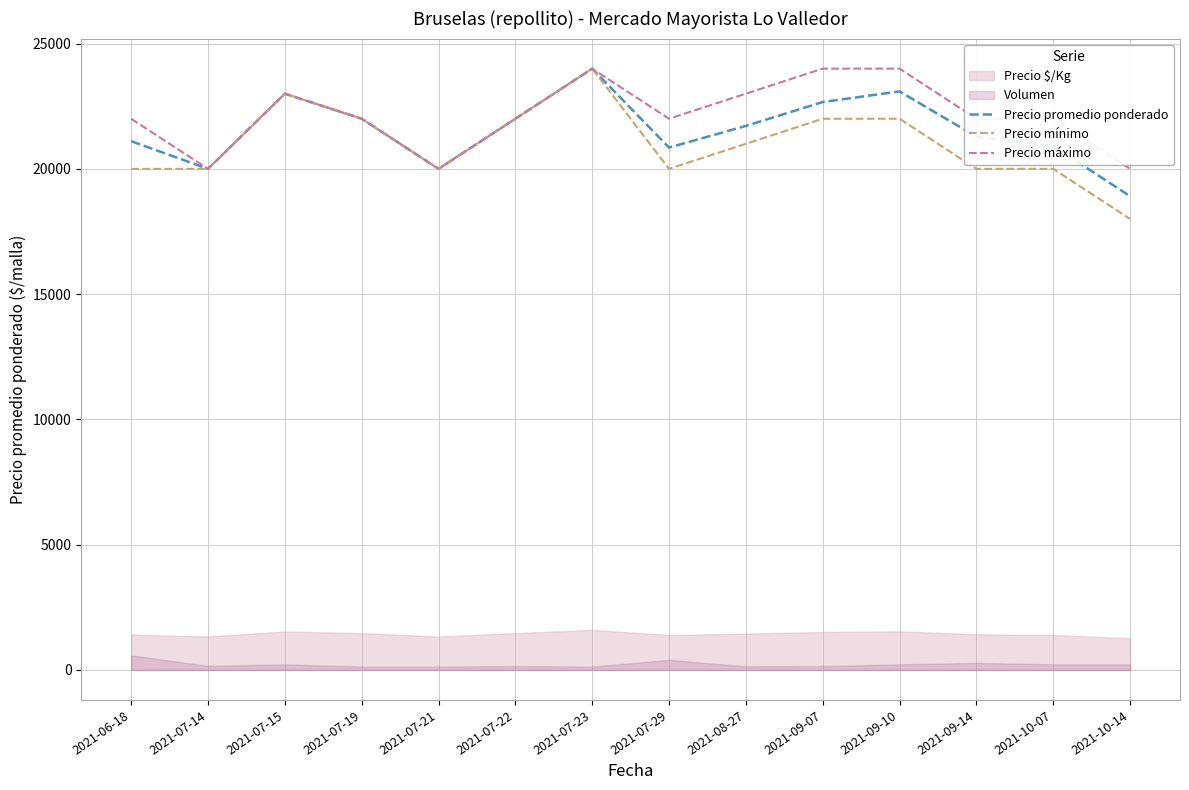

What is the difference between the maximum and second lowest values in the Precio promedio ponderado series?

4000